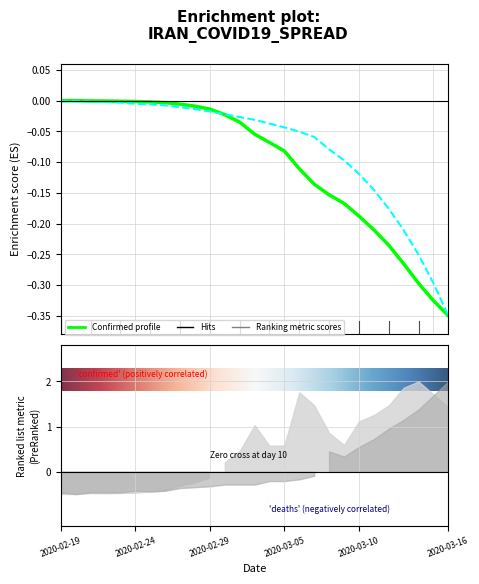

What is the difference between the maximum and minimum values in the deaths_total series?

0.3